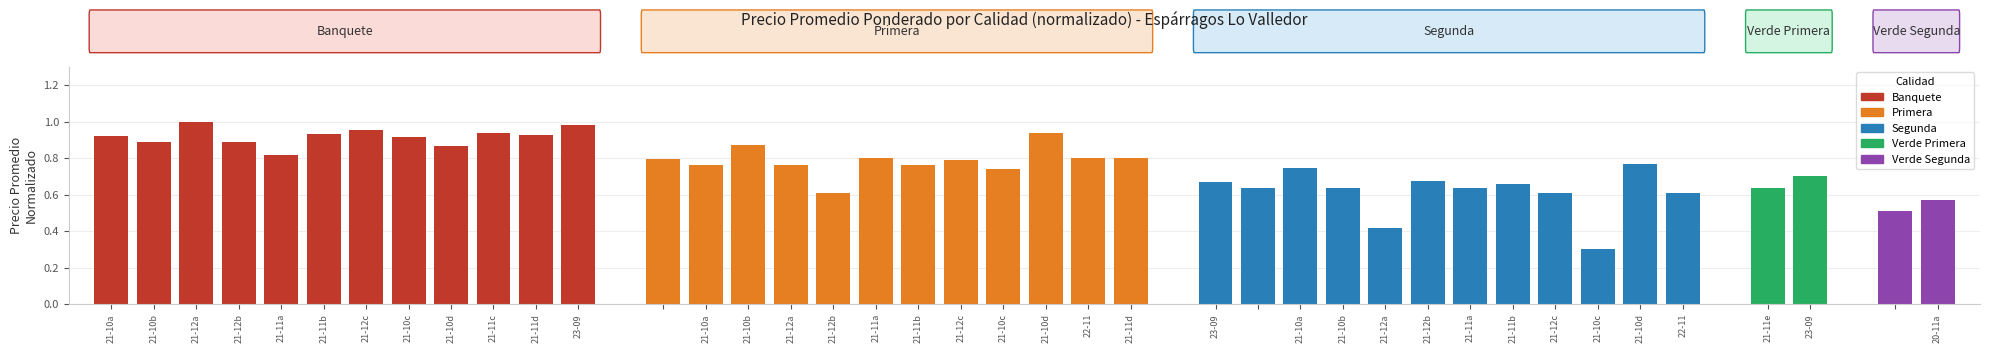

Which has a higher value, 21-10b or 21-11a?

21-10b